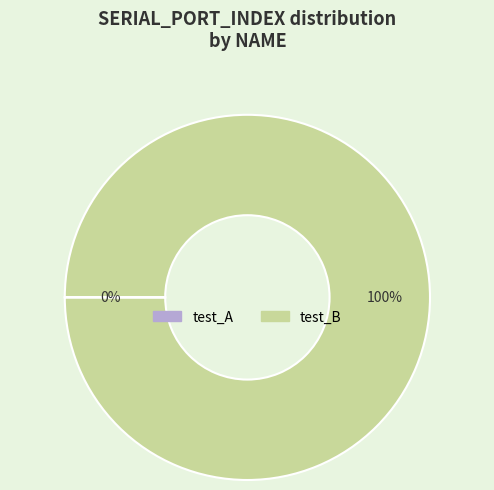

To the nearest percent, what percentage of the pie is test_B?

100%